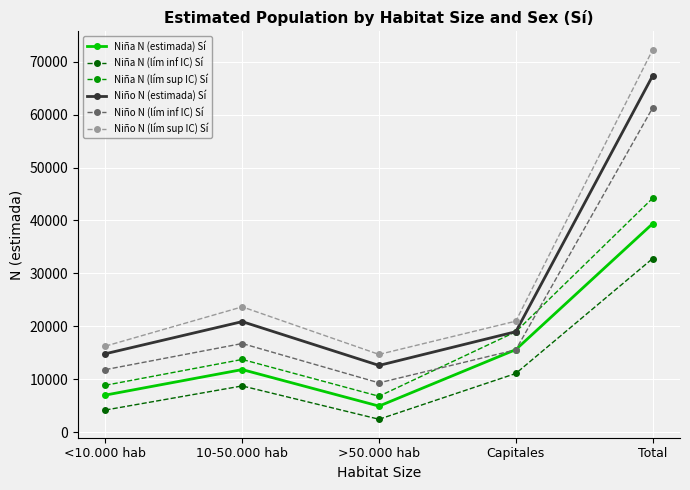

True or false: Niño N (lím inf IC) Sí has a value of 61277 at Total.

True